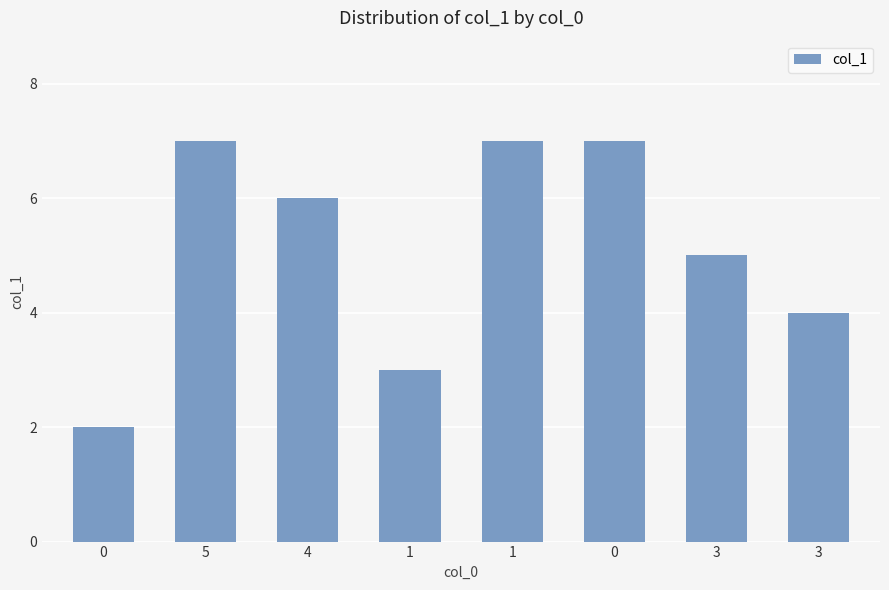

How many data points does each series have?

8